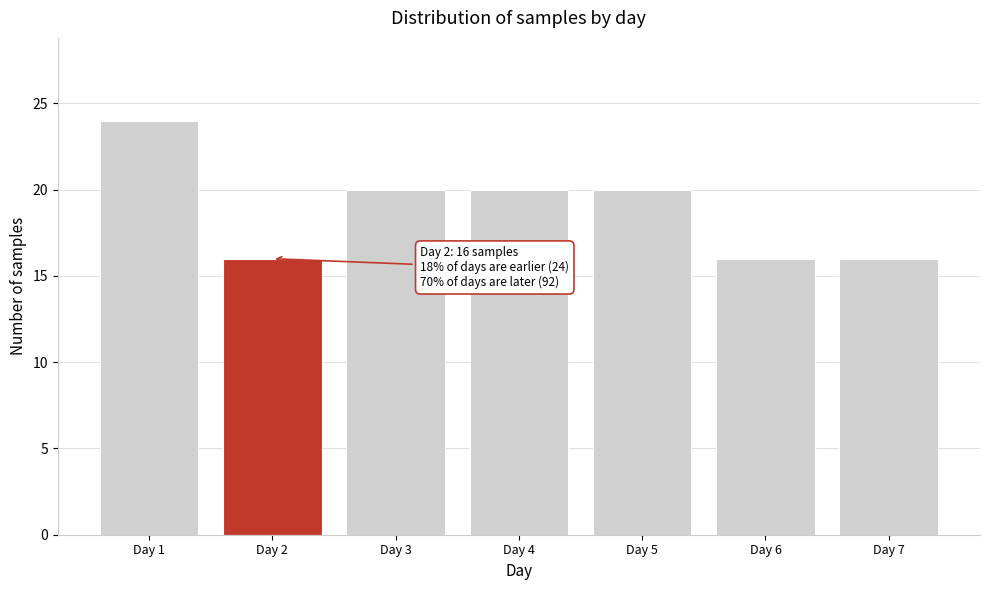

Reading left to right, list all the values displayed in this chart.

Day 1=24	Day 2=16	Day 3=20	Day 4=20	Day 5=20	Day 6=16	Day 7=16